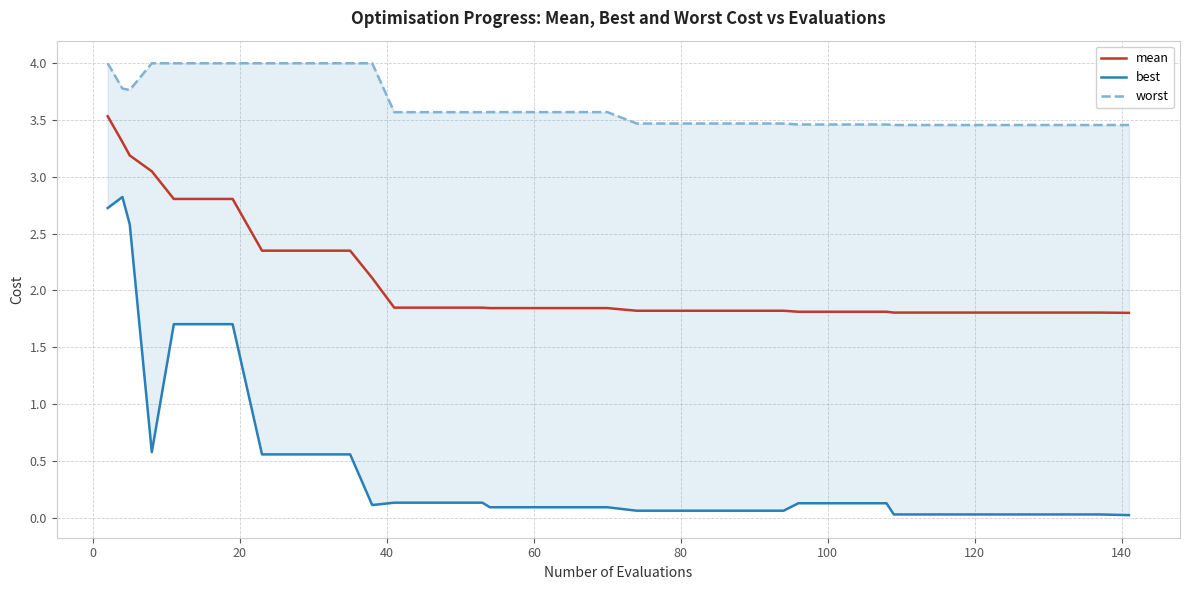

What is the maximum value for mean?

3.5